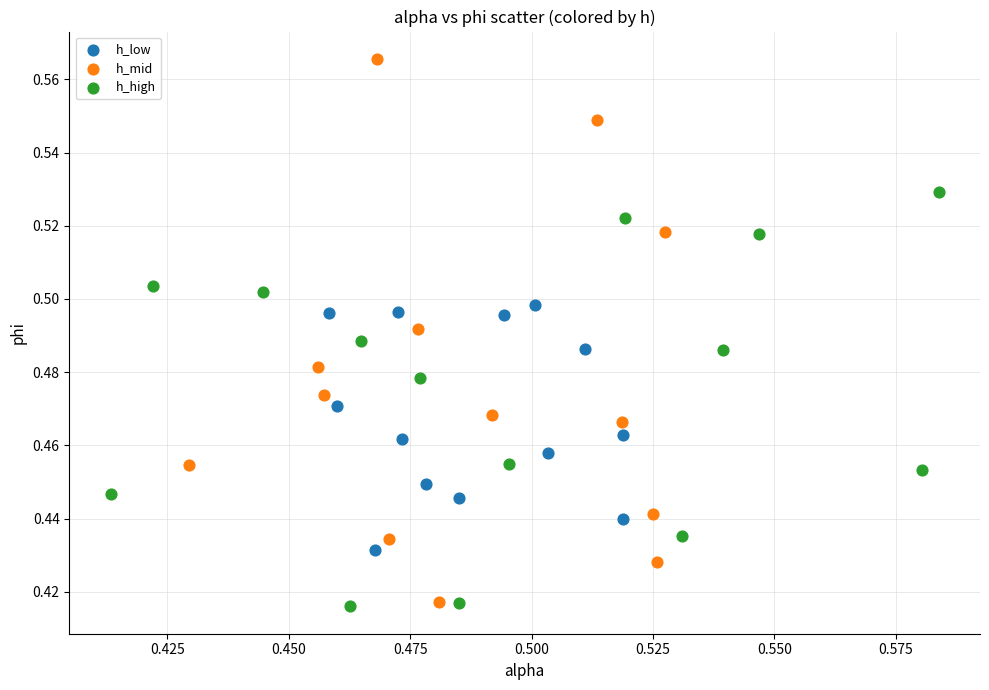

Which series has the widest spread of Y values?

h_mid